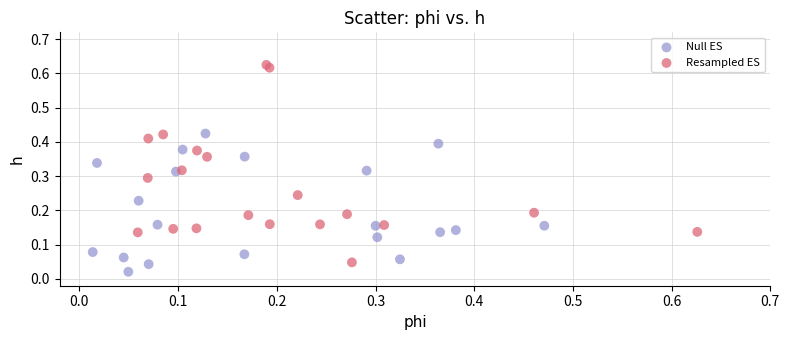

Which series reaches the maximum Y coordinate?

Resampled ES